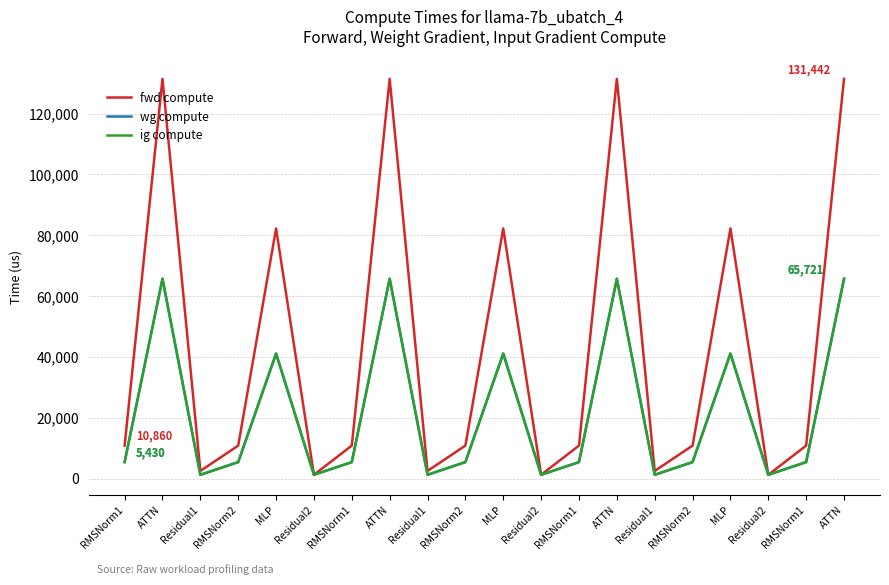

At which label is ig compute closest to 33489?

MLP